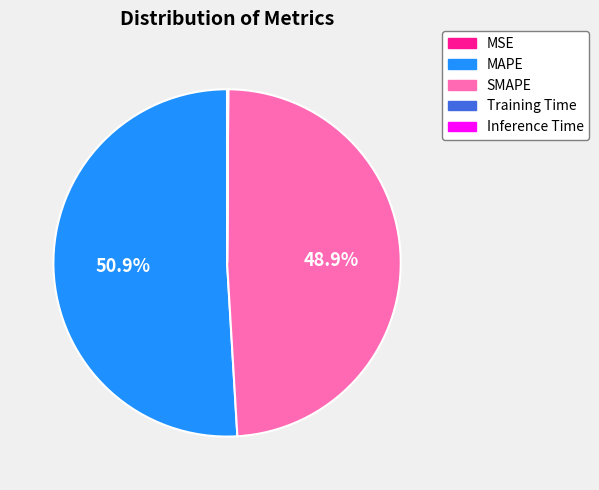

Which category has the biggest portion of the pie?

MAPE